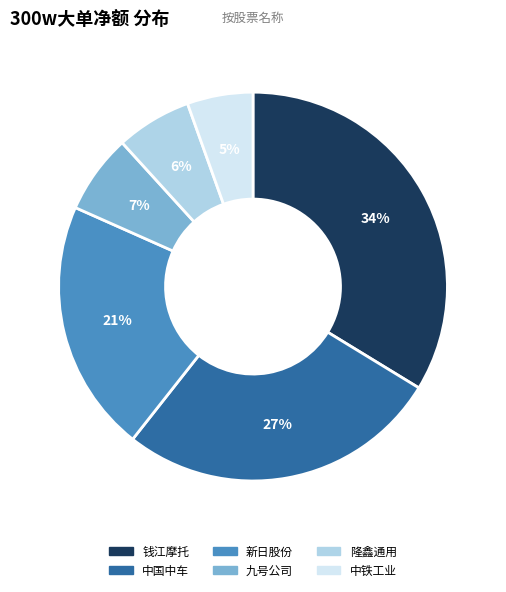

How many segments does this pie chart have?

6